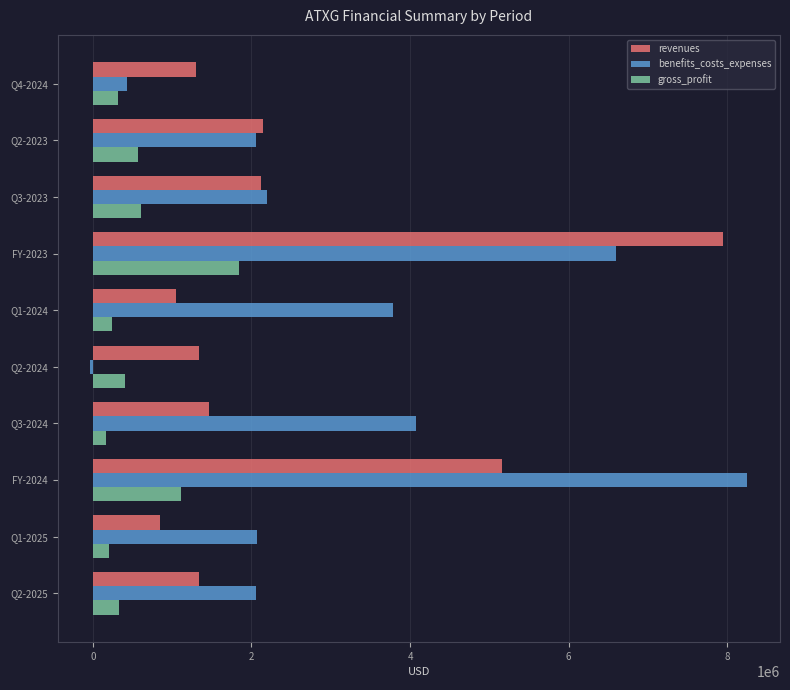

What is the average value of the gross_profit series?

577509